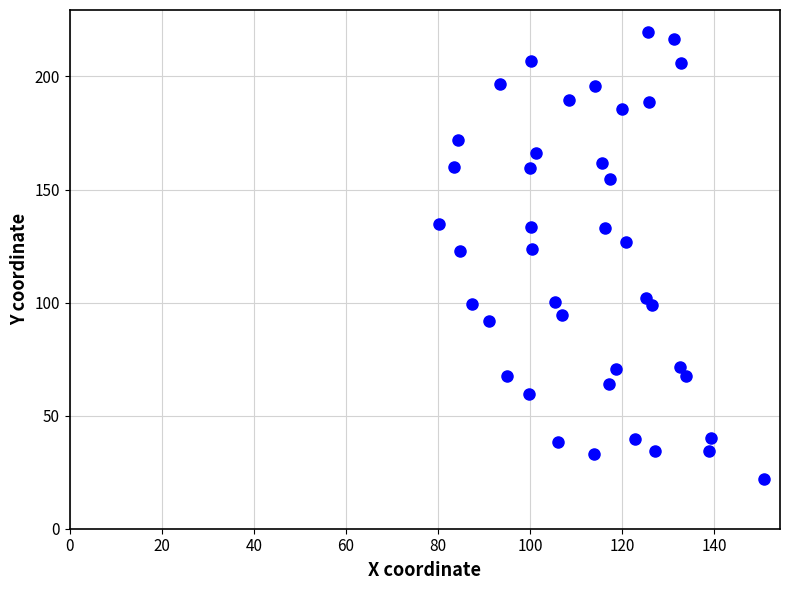

What is the range of Y values (max minus min)?

197.4